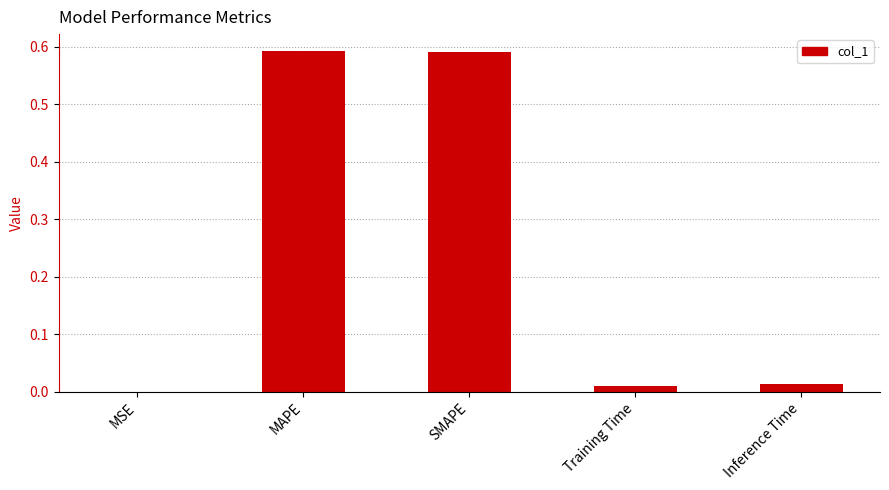

What is the sum of all values?

1.2